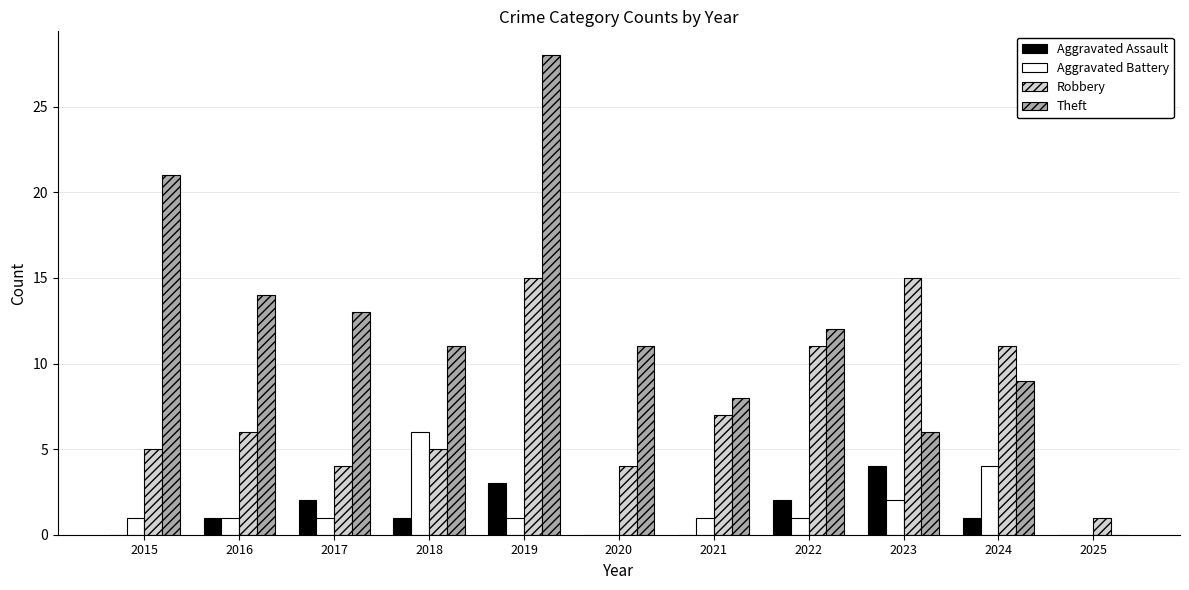

True or false: Aggravated Battery has a value of 2 at 2023.

True